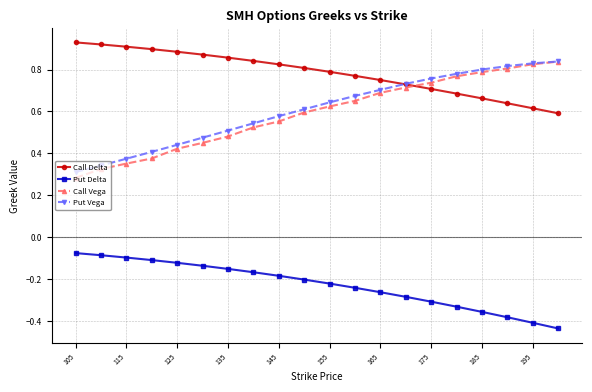

Does the chart display data point markers on the line(s)?

Yes